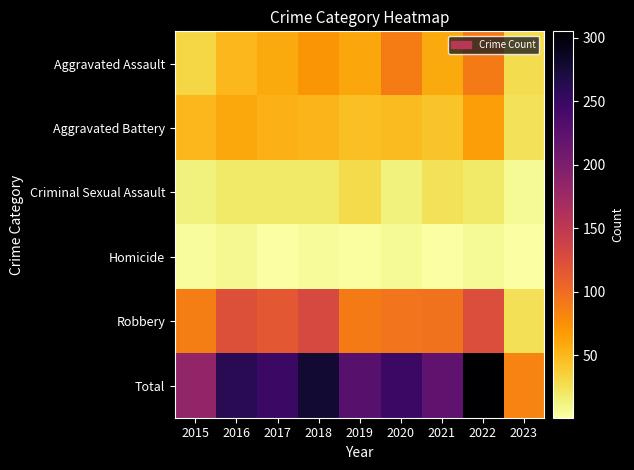

Which series has the largest total across all categories?

Total